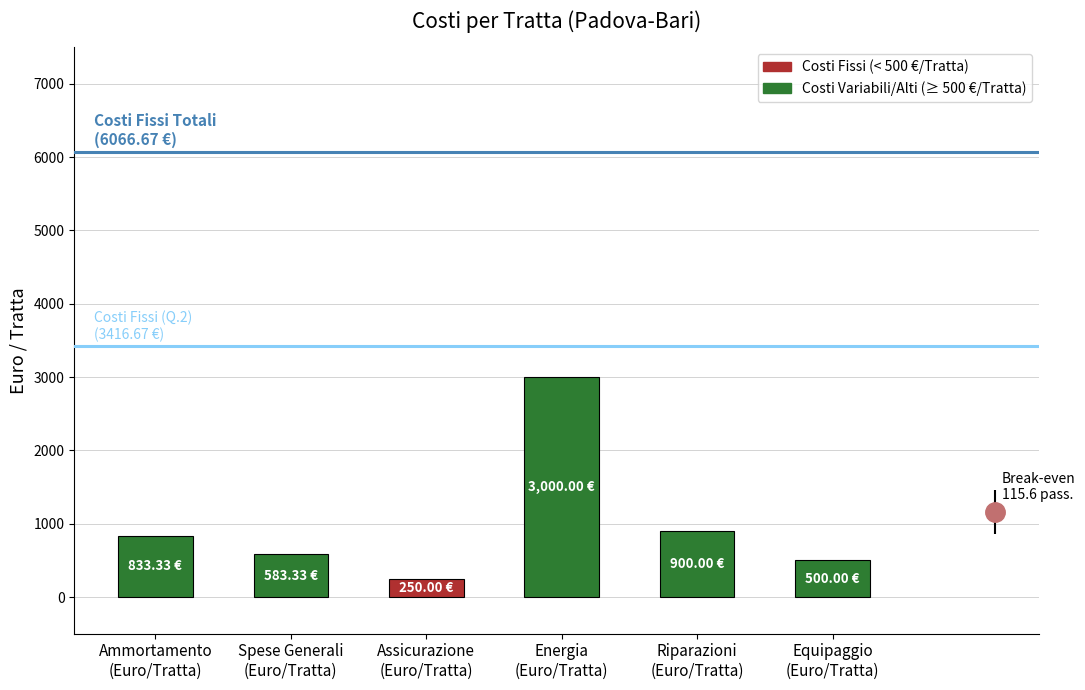

How many data points are less than 833?

3